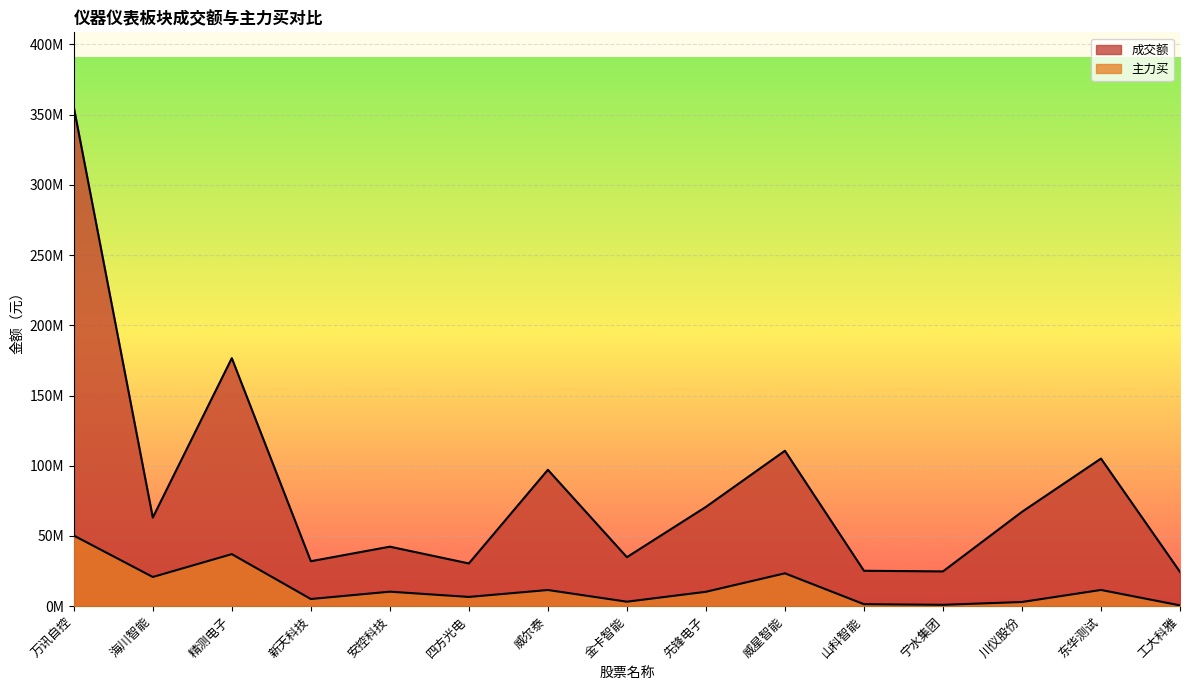

What are all the series names shown in the legend?

成交额, 主力买